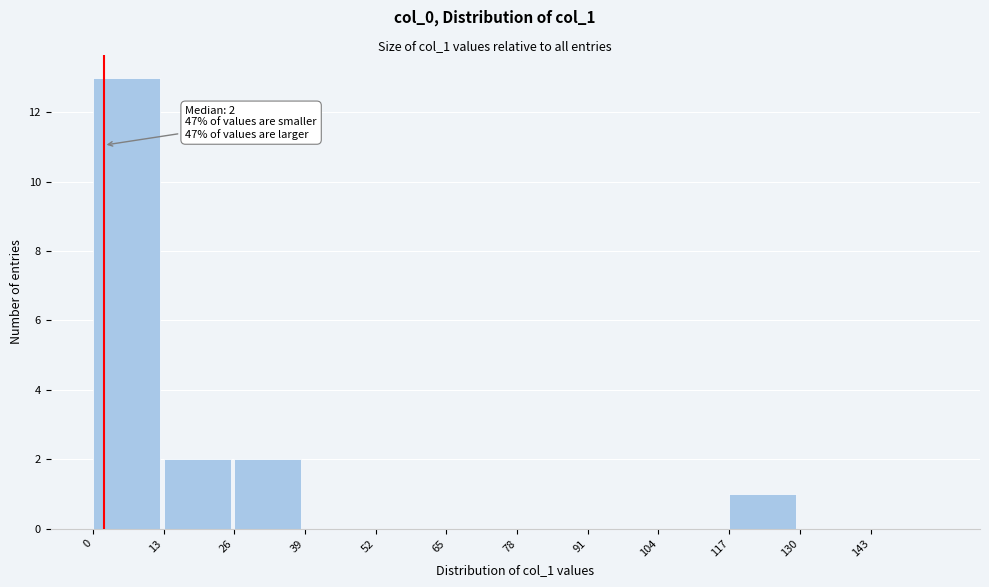

Over which range of the x-axis is the bar tallest?

0 to 13